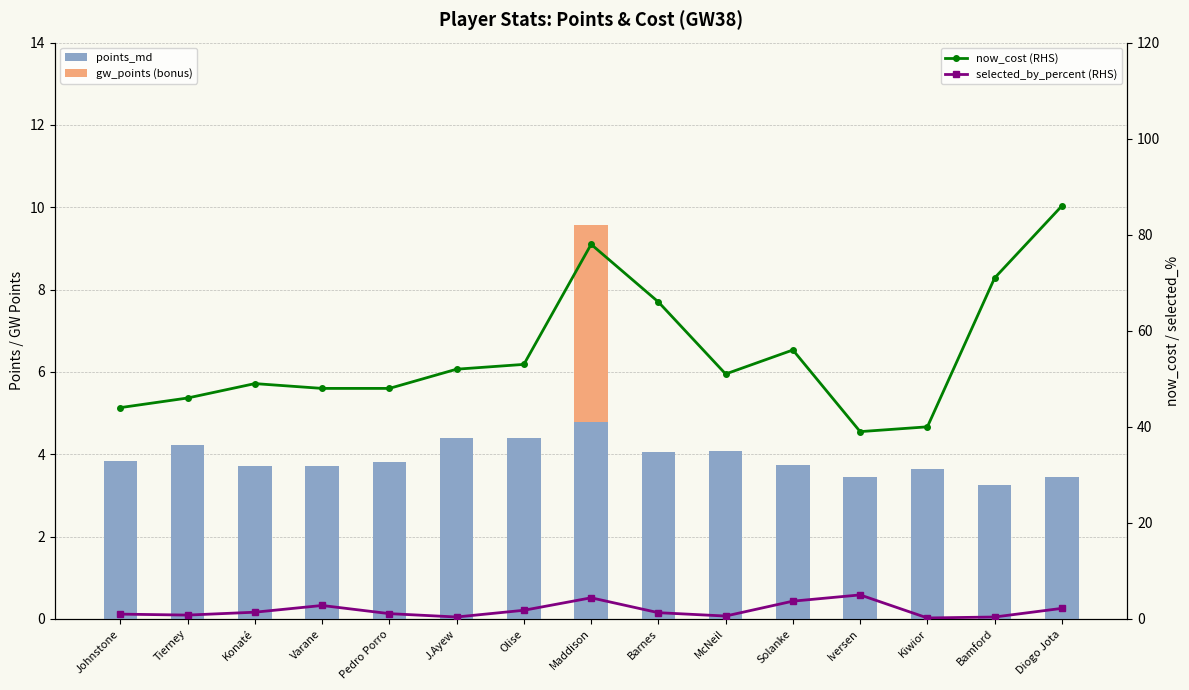

Between Pedro Porro and Solanke, which is larger?

Pedro Porro